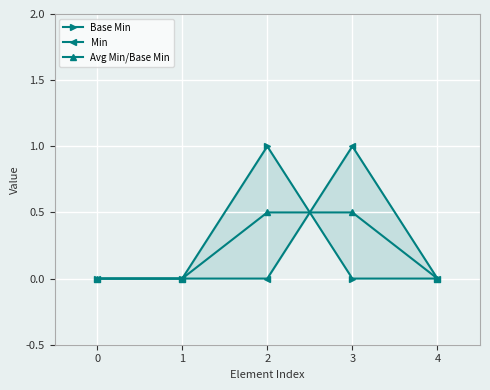

What is the sum of all Base Min values?

1.0